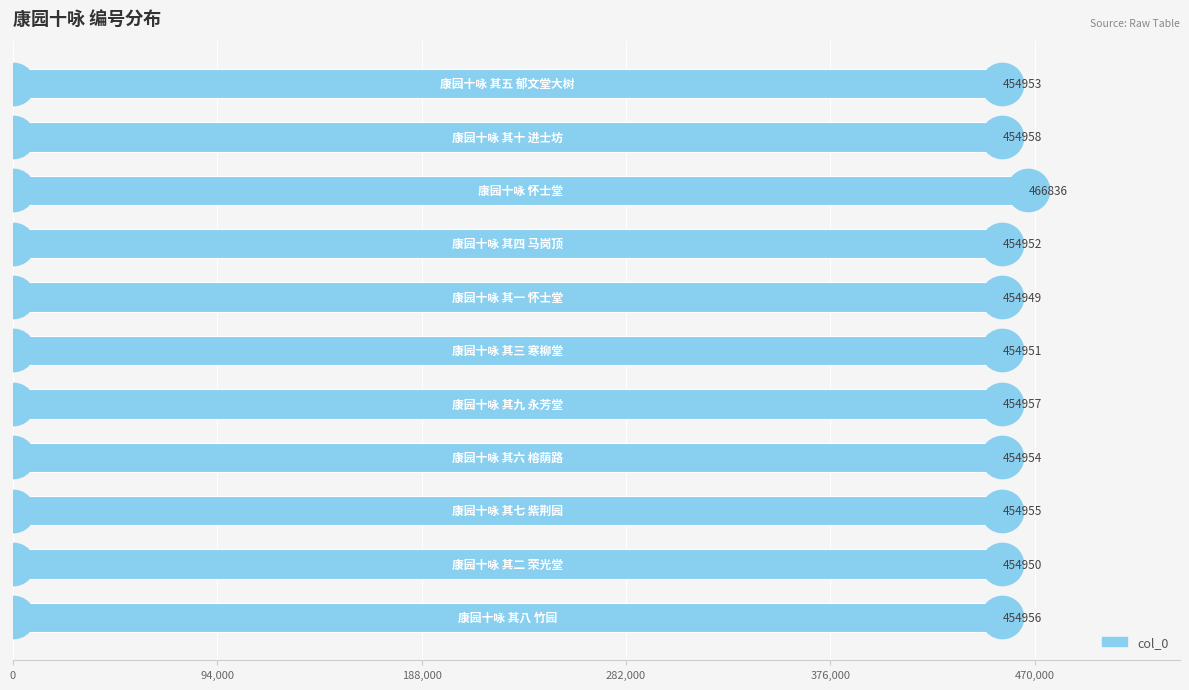

Approximately how many times larger is the value at 6 compared to 7?

1.0